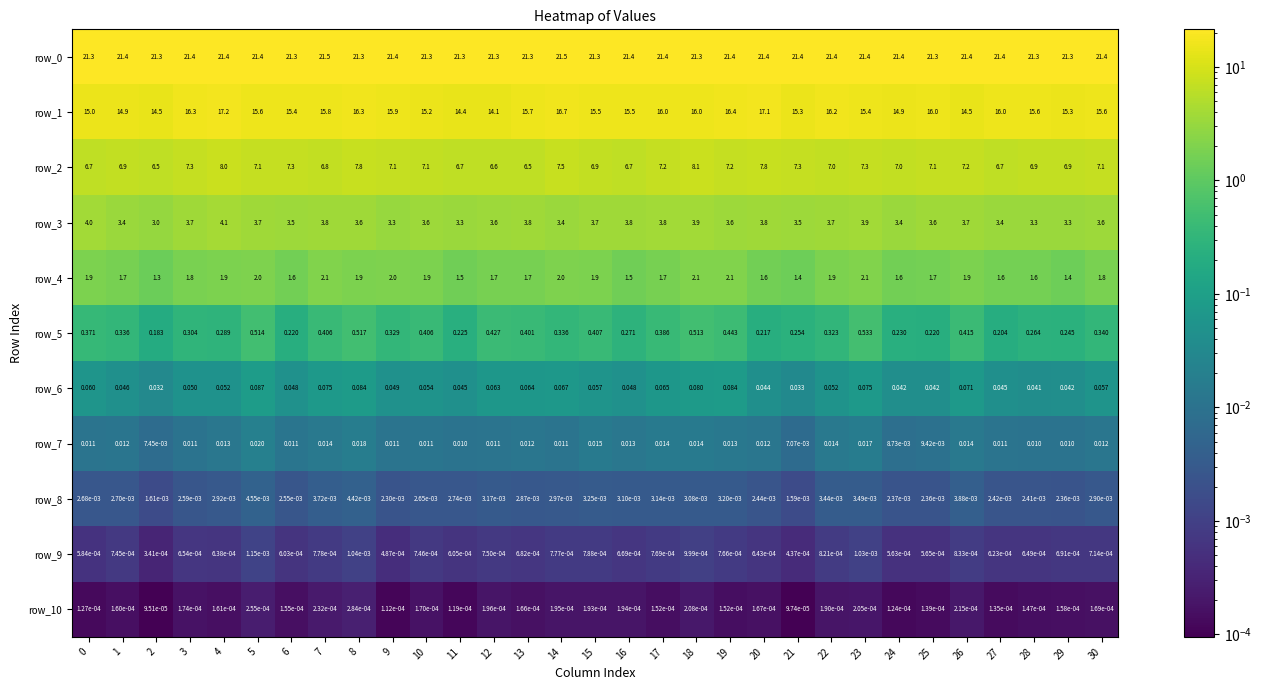

Is the value of row_7 at 12 greater than the value of row_0 at 29?

No